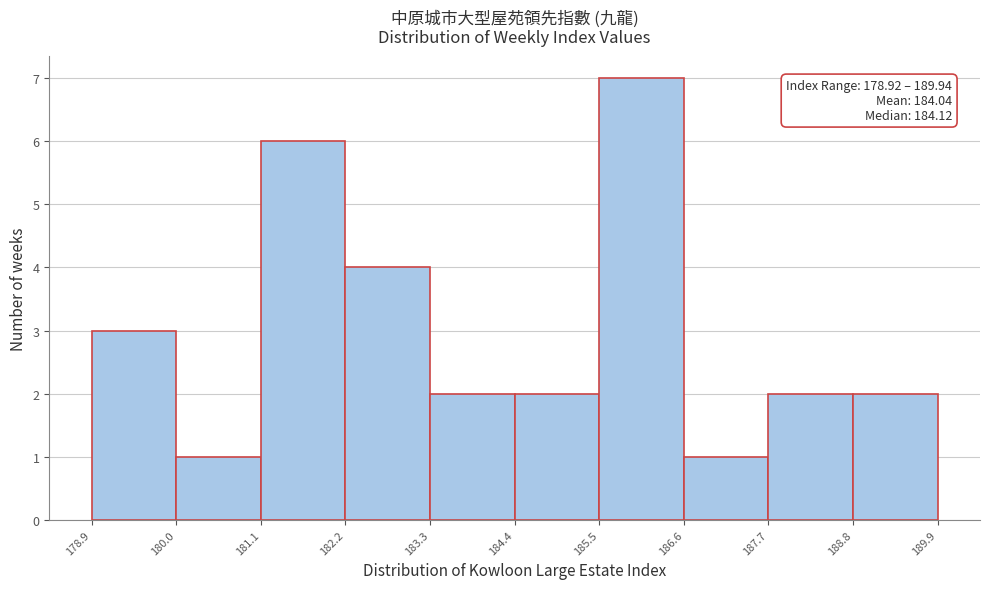

Over which range of the x-axis is the bar tallest?

185.5 to 186.6